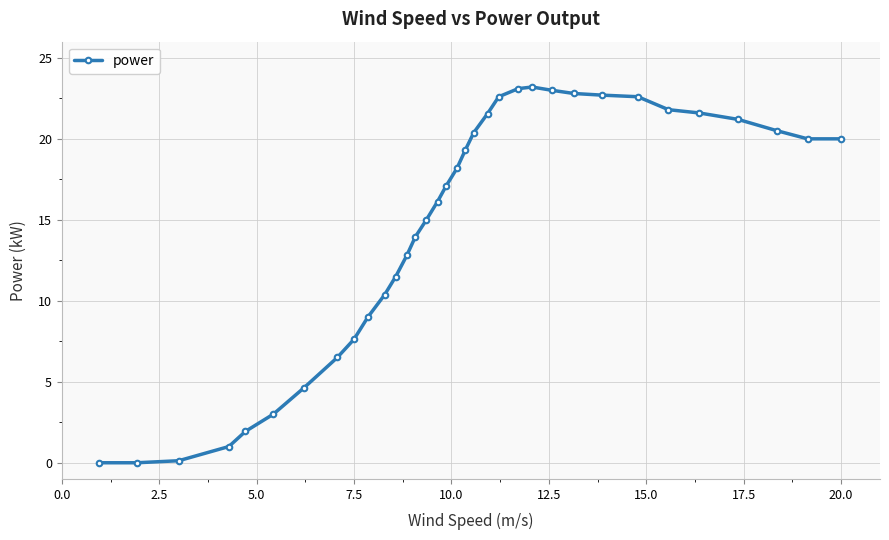

What is the sum of all values?

495.2